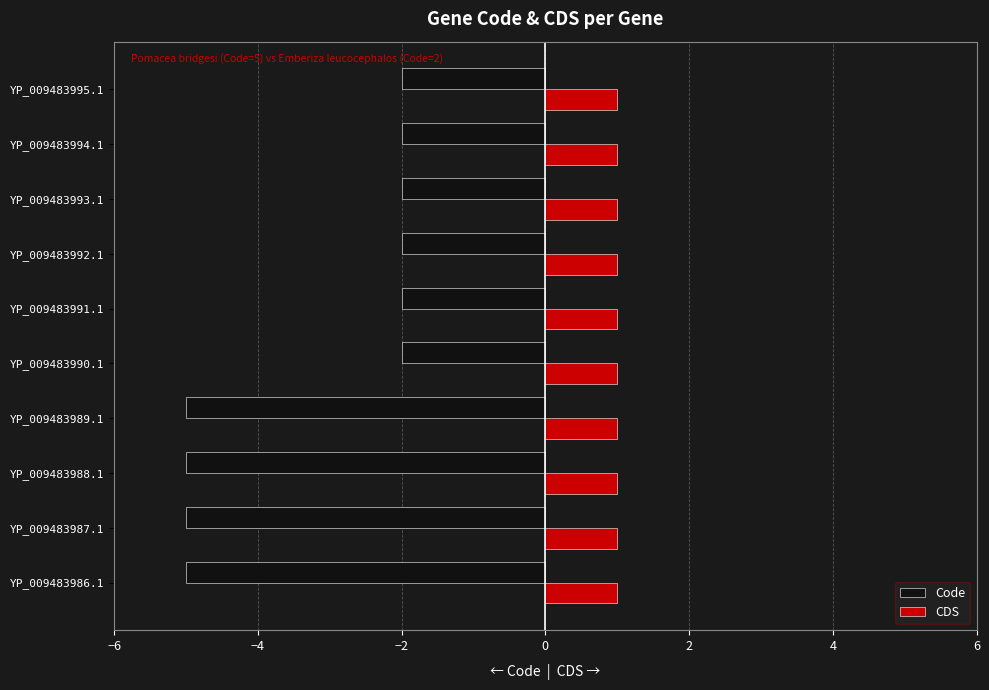

Which series has the largest total across all categories?

CDS